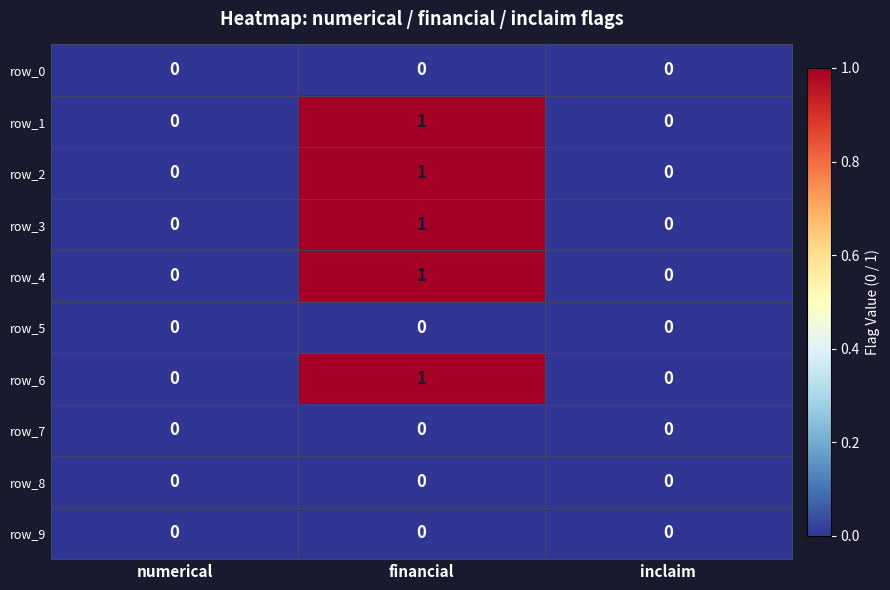

Is the value of row_6 at financial greater than the value of row_5 at inclaim?

Yes